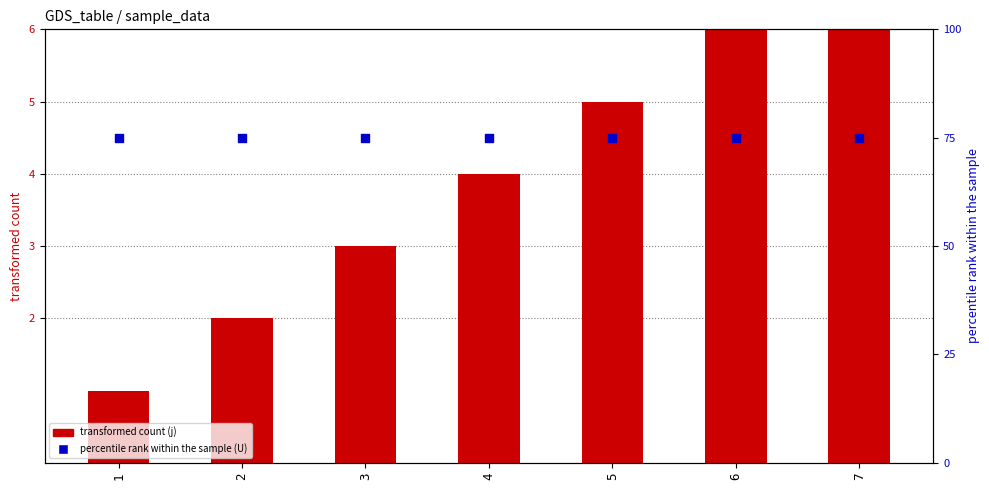

Which series has the largest Y range (max minus min)?

j